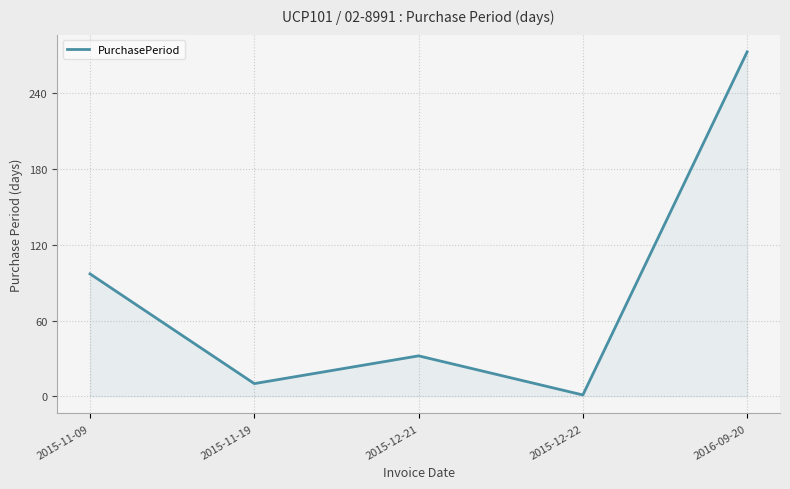

What is the difference between the values at 2016-09-20 and 2015-11-09?

176